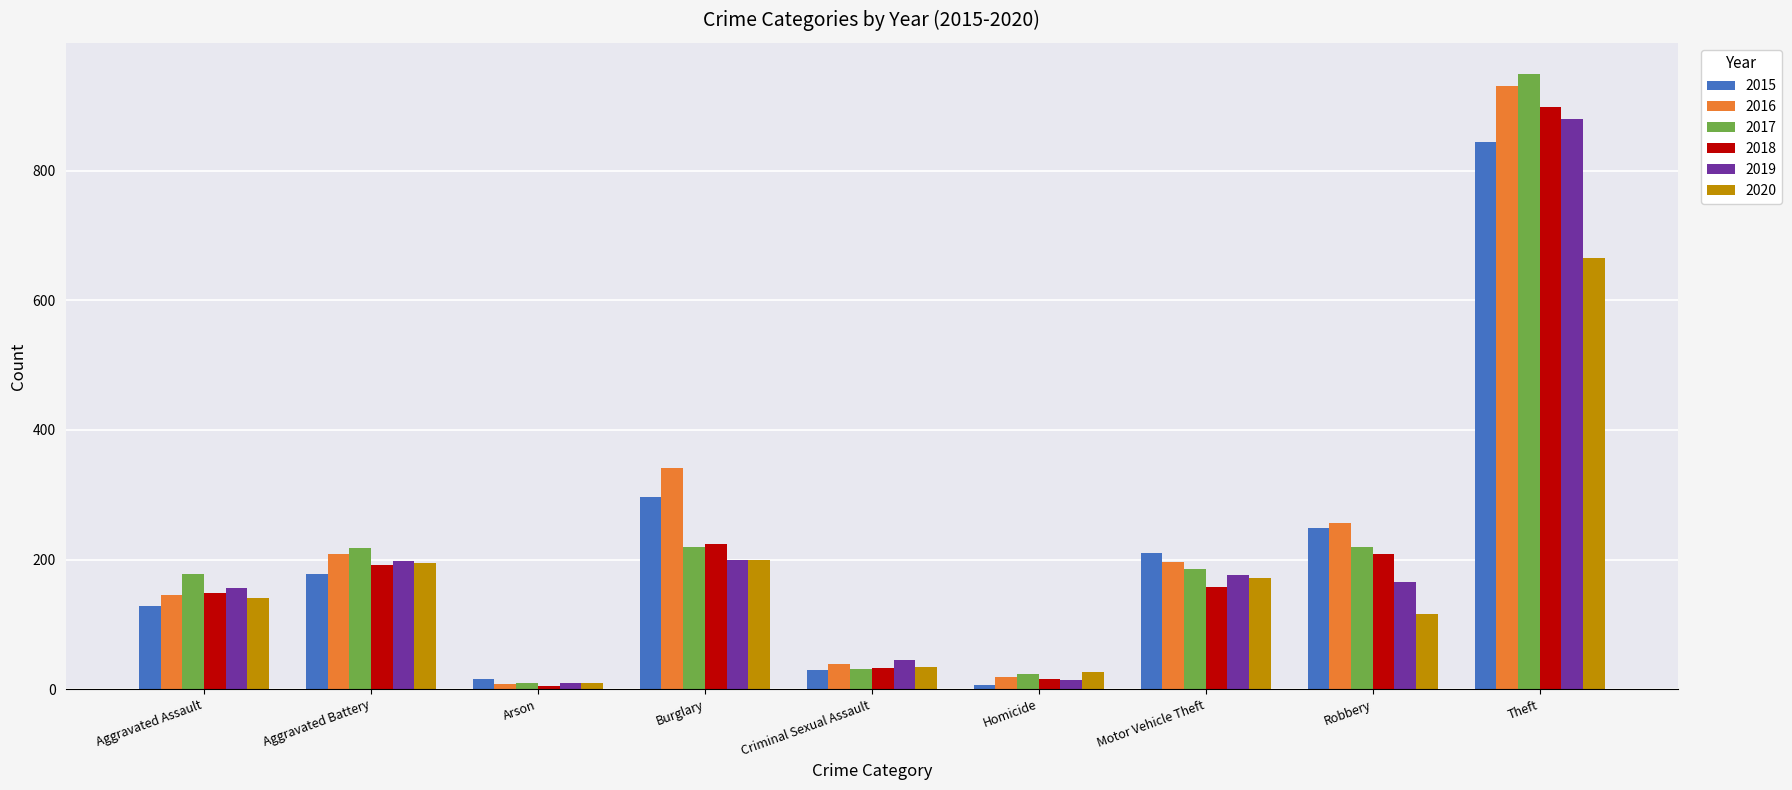

Where is 2016 nearest to the value 469?

Burglary